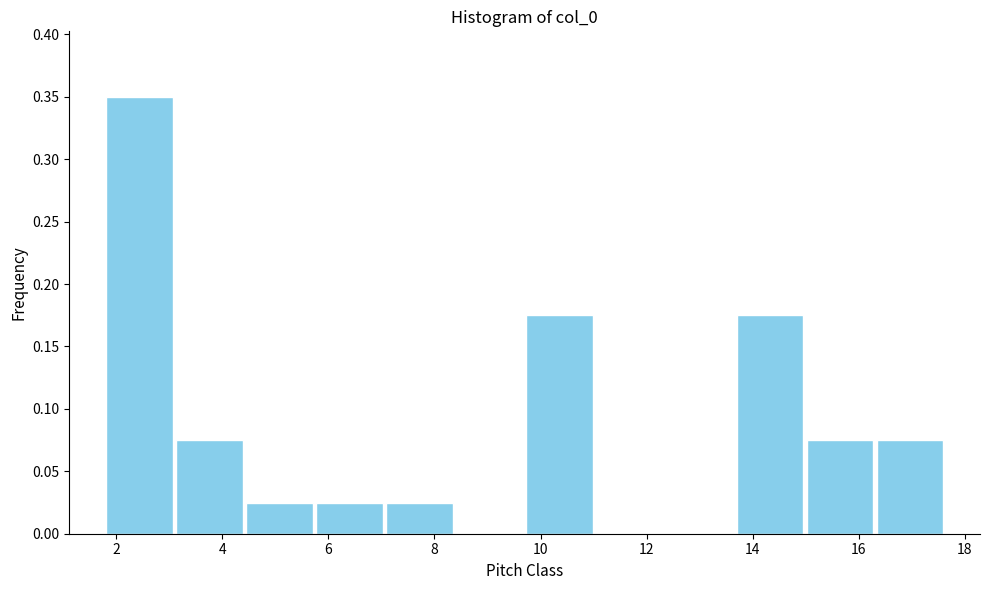

Over which range of the x-axis is the bar tallest?

1.8 to 3.0